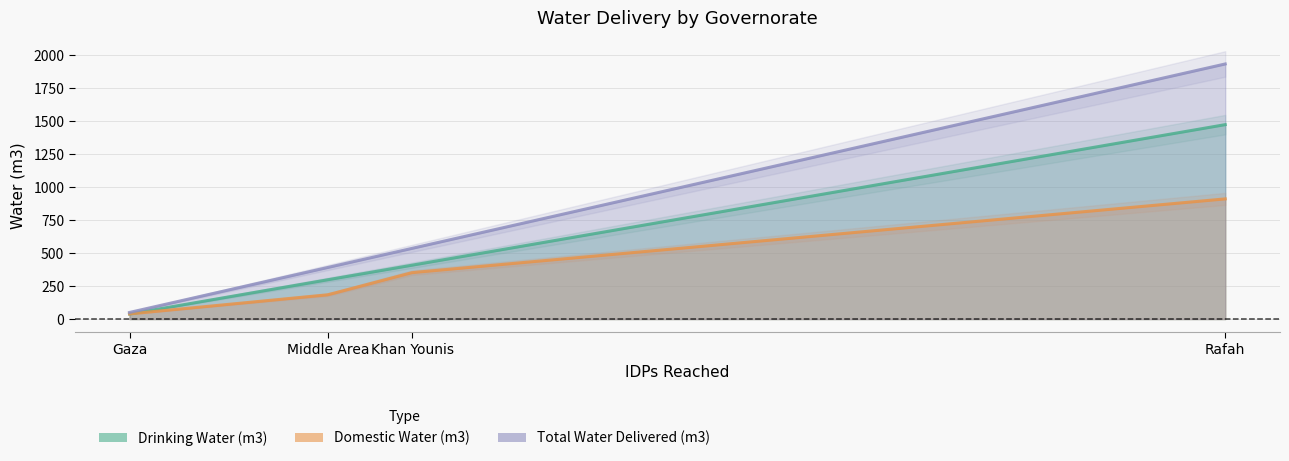

What value does the Drinking Water (m3) series have at Khan Younis, to the nearest 100?

400